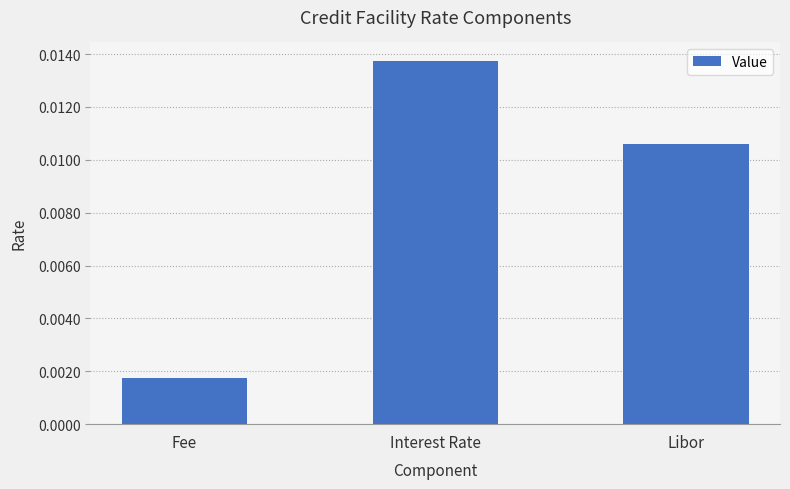

What position from the left is Interest Rate?

2